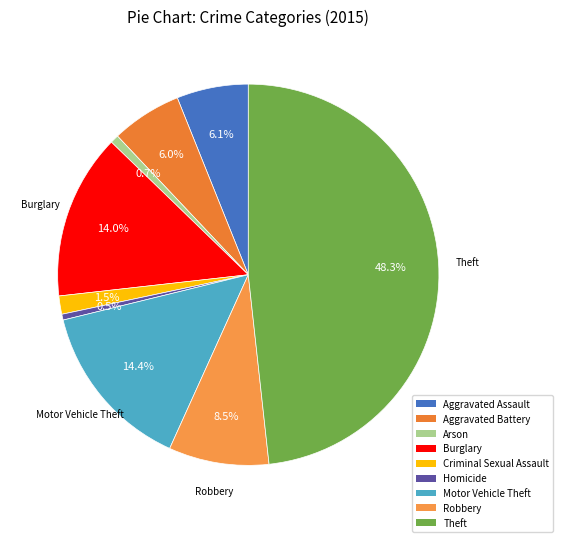

Does Robbery represent more than half of the total?

No